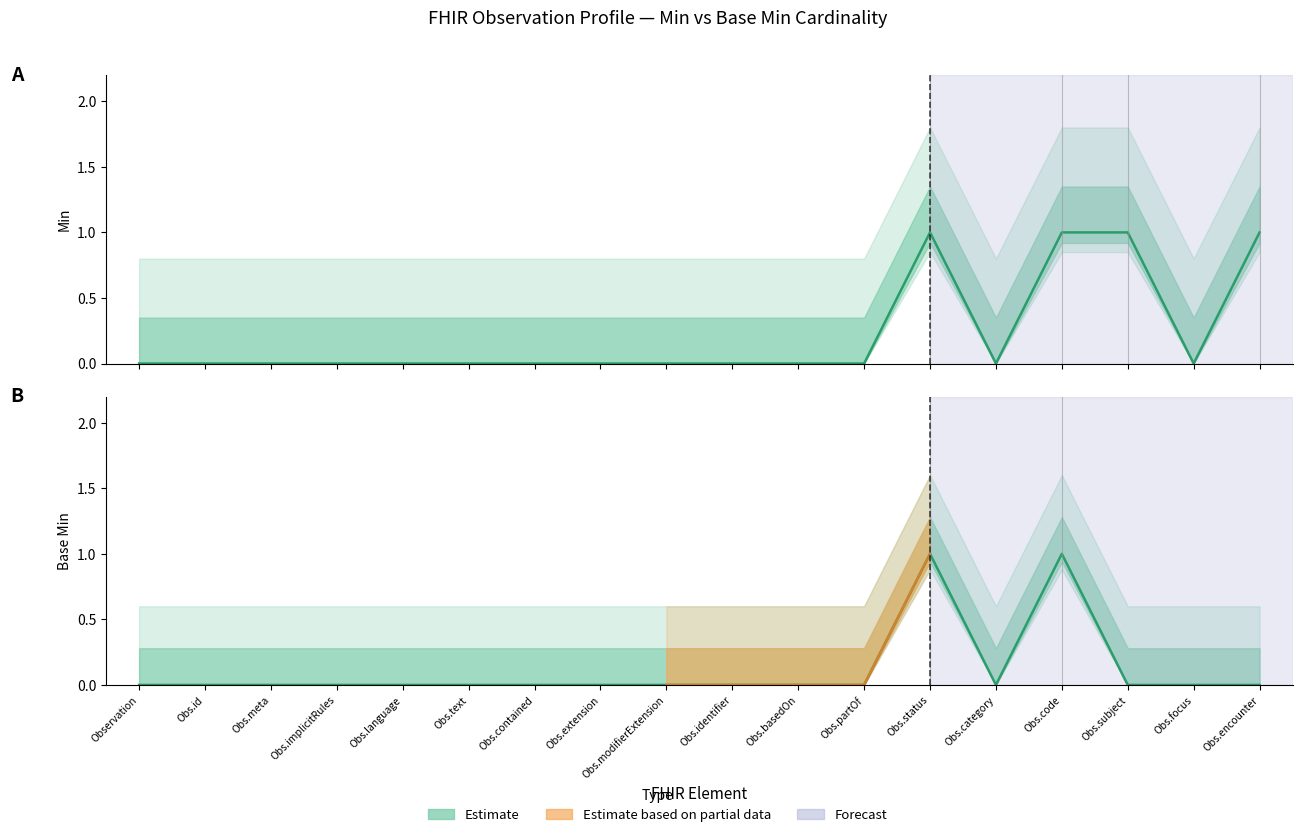

Reading left to right, list all the values displayed in this chart.

Min: 0	0	0	0	0	0	0	0	0	0	0	0	1	0	1	1	0	1
Base Min: 0	0	0	0	0	0	0	0	0	0	0	0	1	0	1	0	0	0